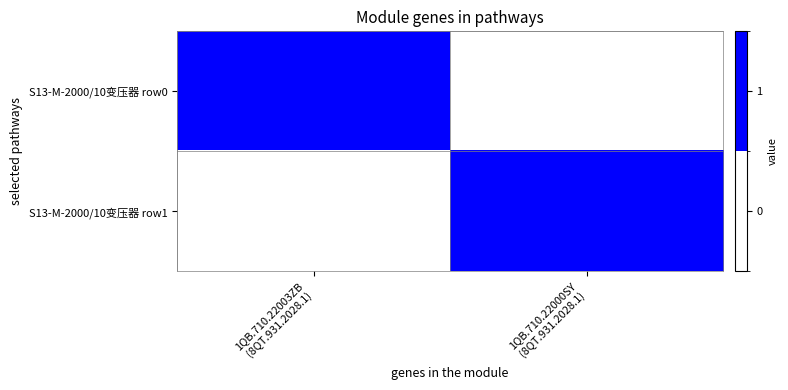

At which category does the chart reach its peak across all series?

1QB.710.22003ZB
(8QT.931.2028.1)